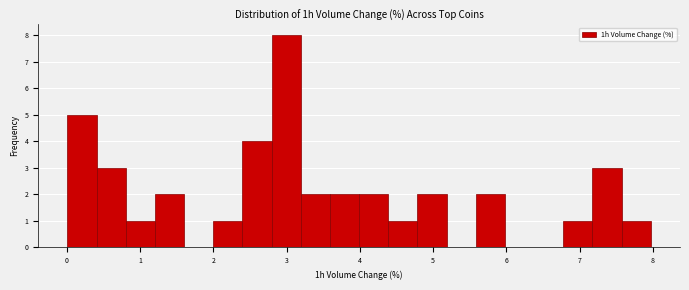

Around what value on the x-axis is the tallest bar? Give the approximate position of its centre, as read against the axis.

3.0